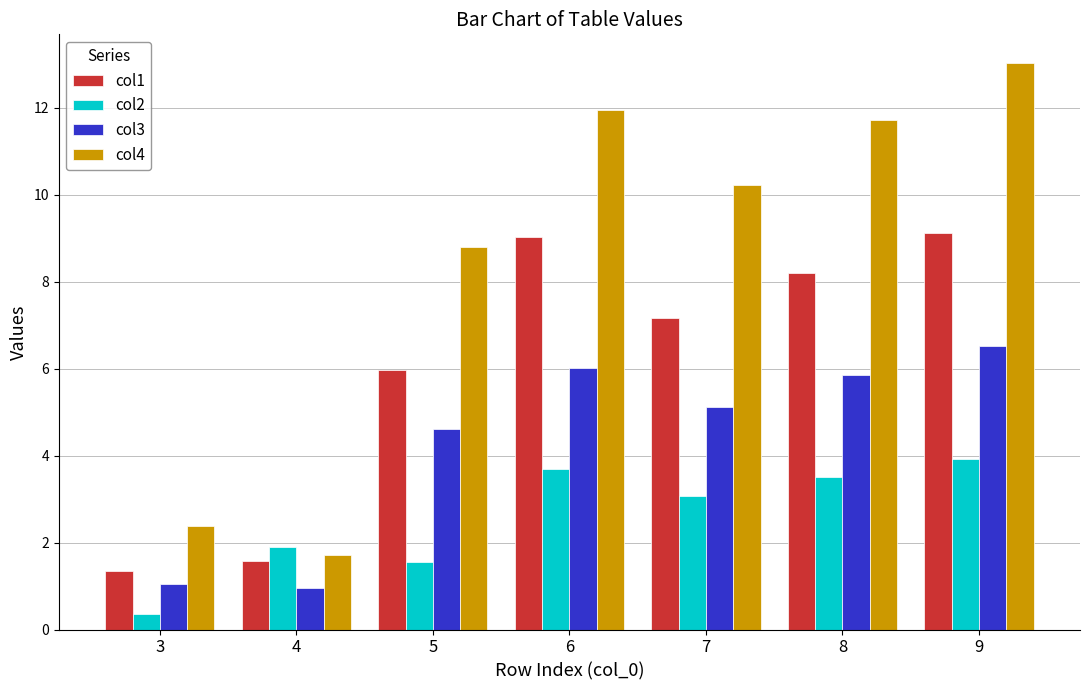

What is the value of the col4 bar at the 2nd from the left?

1.7